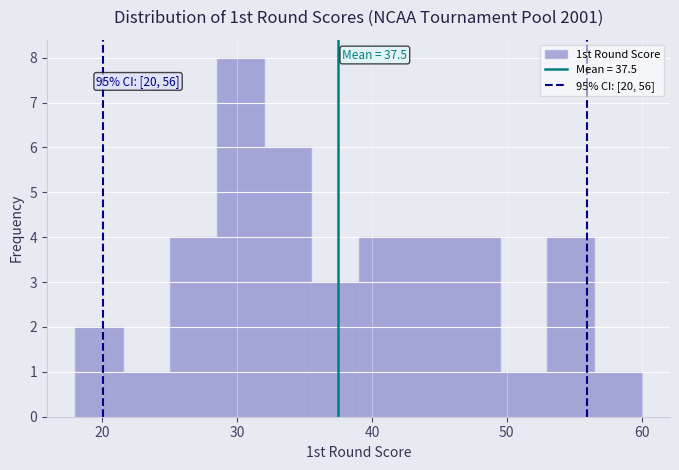

Read against the x-axis, roughly where is the centre of the tallest bar?

30